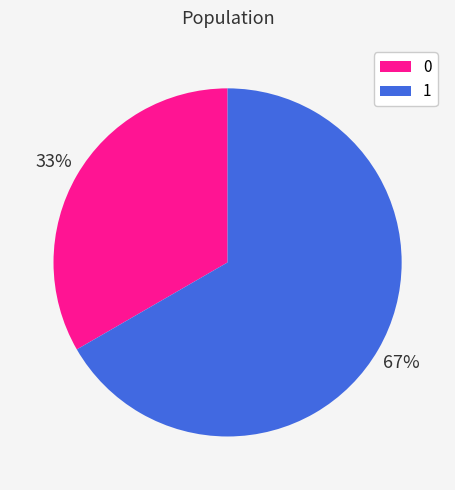

Rank the categories by value from lowest to highest.

0, 1